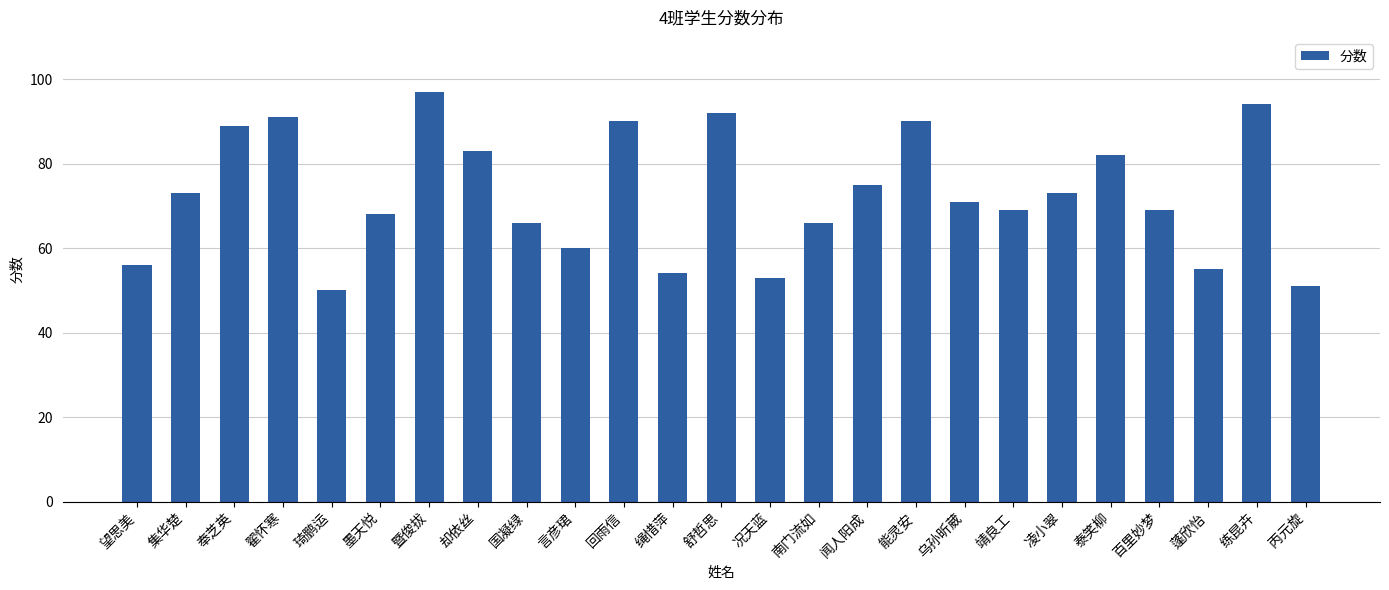

What is the sum of the values at 闻人阳成 and 集华楚?

148